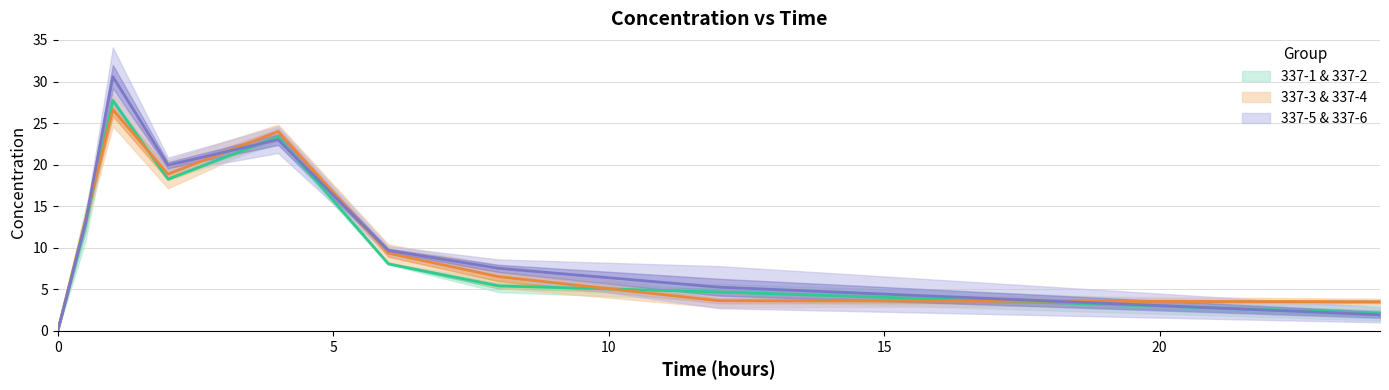

Is it true that 337-2 equals 24.0 at 4?

True